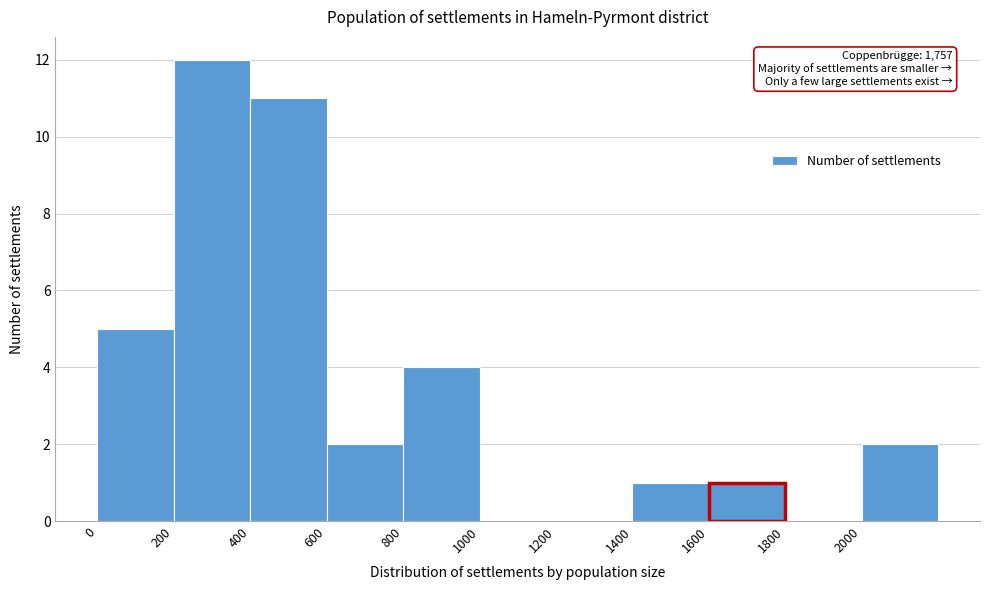

Over which range of the x-axis is the bar tallest?

200 to 400